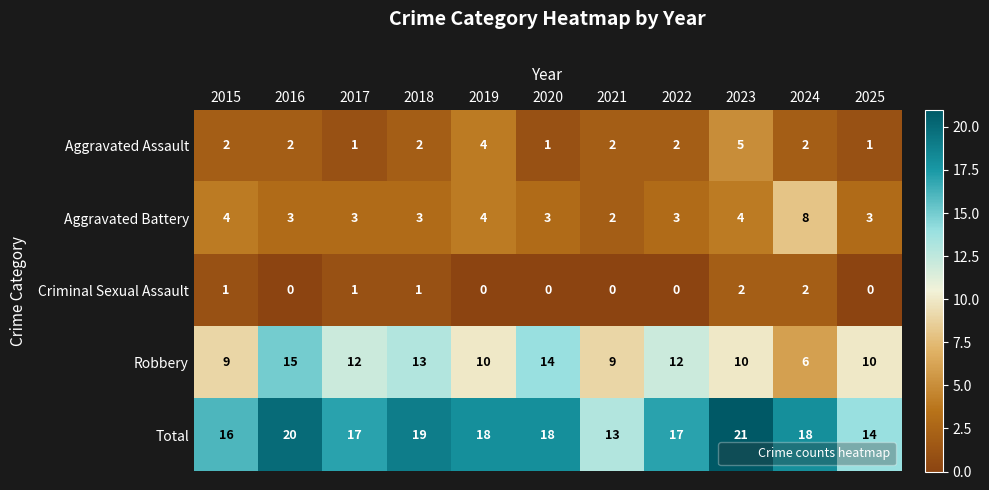

Rank the series by their maximum value, from highest to lowest.

Total, Robbery, Aggravated Battery, Aggravated Assault, Criminal Sexual Assault